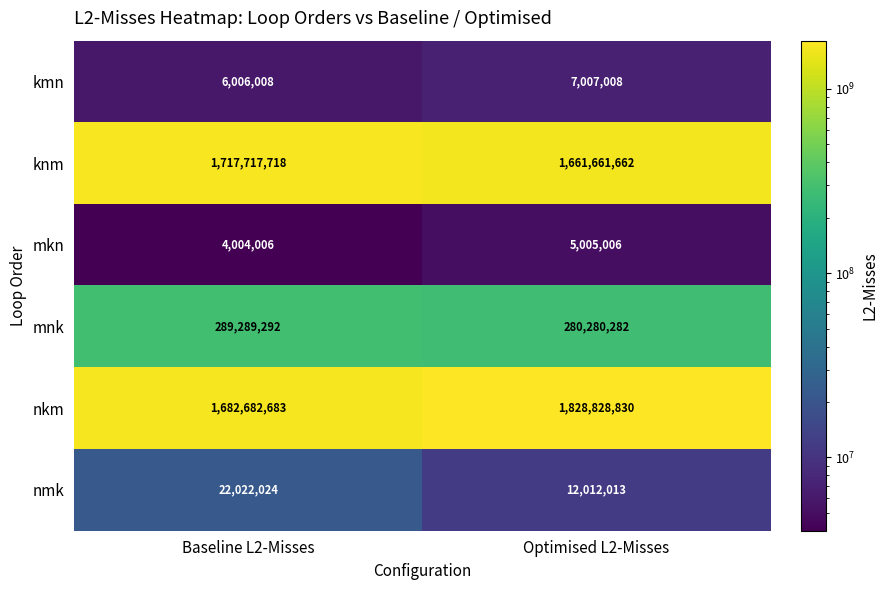

The value of nkm at Optimised L2-Misses is 1828828830. True or false?

True